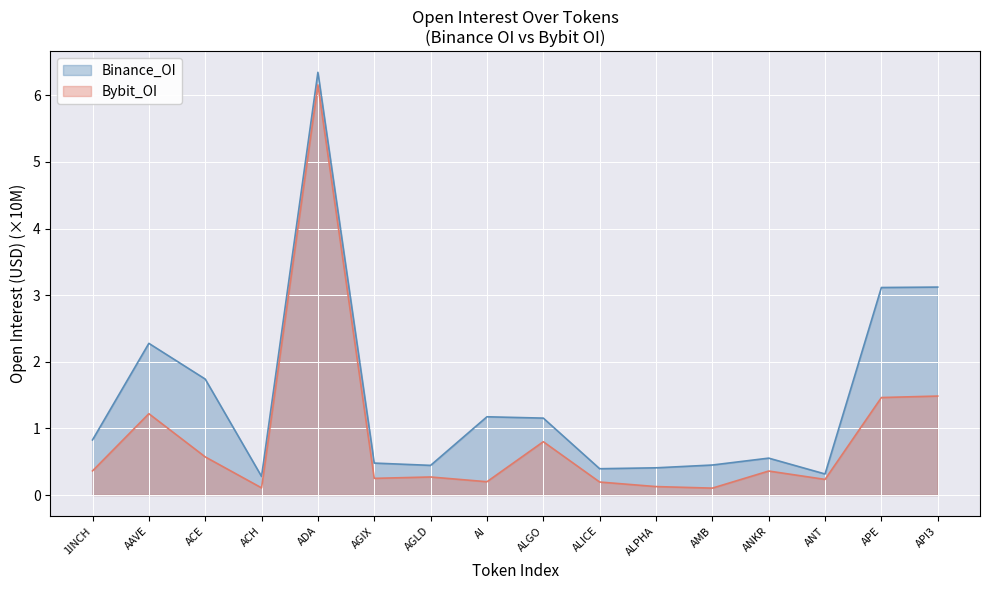

What is the difference between the second highest and minimum values in the Binance_OI series?

2.8